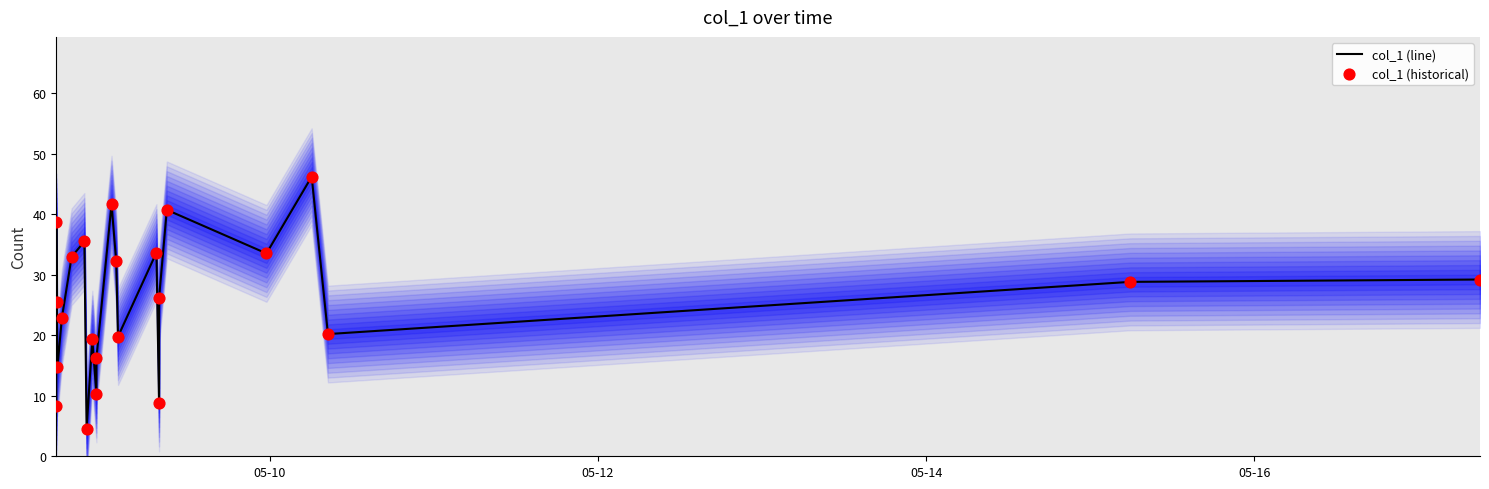

Which series contains the highest Y value?

col_1 (line)